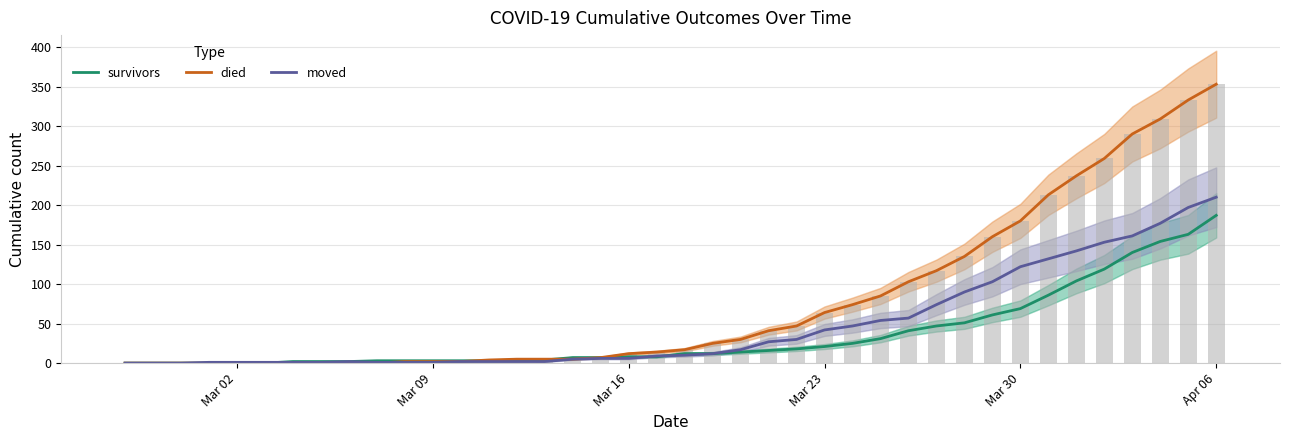

What is the highest value of the moved series?

210